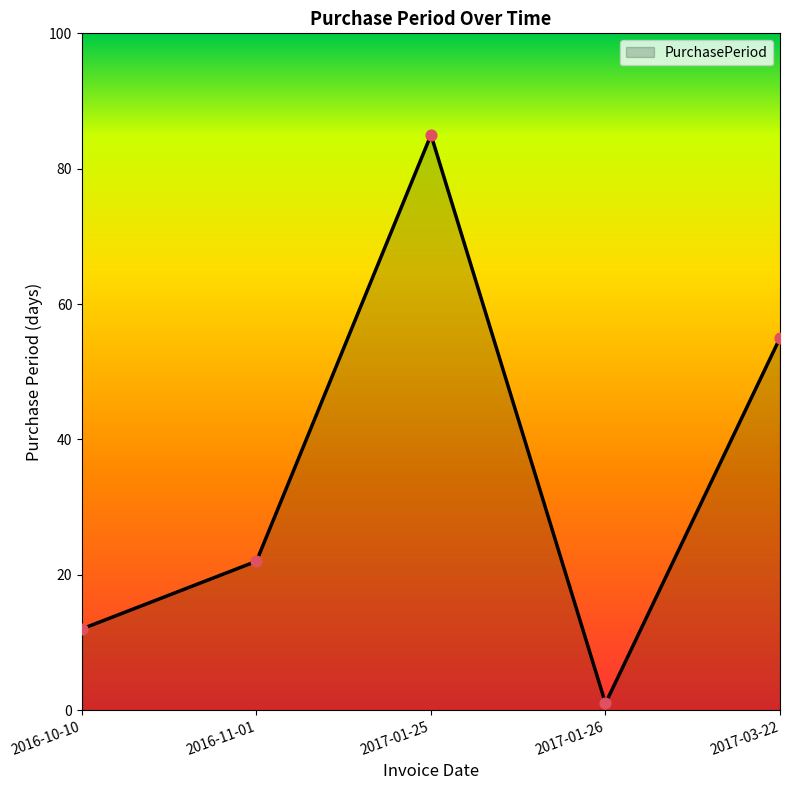

Between 2017-01-26 and 2016-10-10, which is larger?

2016-10-10